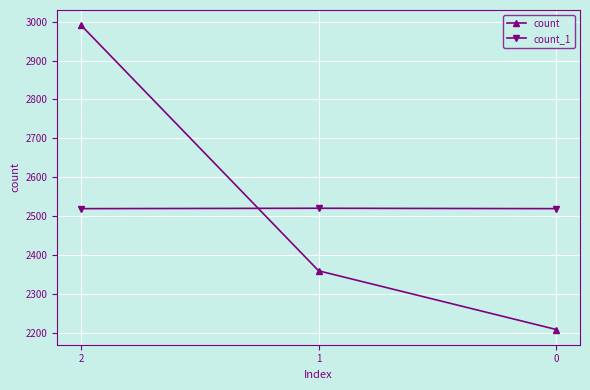

The value of count_1 at 1 is 2520. True or false?

True